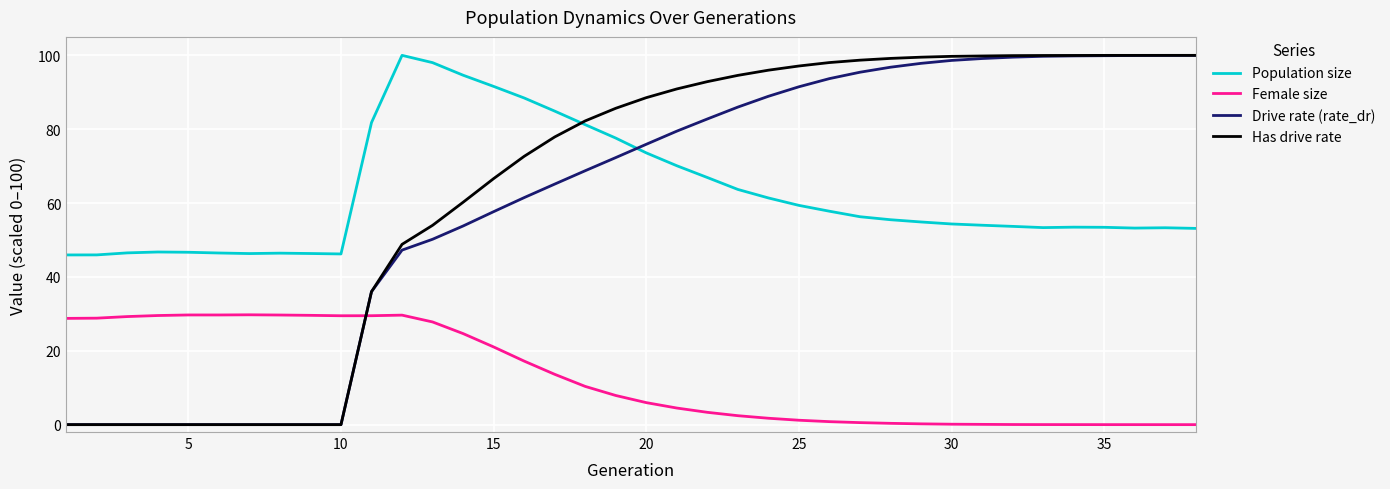

What are all the series names shown in the legend?

Population size, Female size, Drive rate (rate_dr), Has drive rate